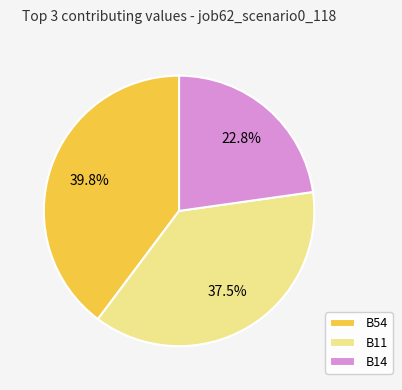

What percentage is the B14 slice, to the nearest percent?

23%